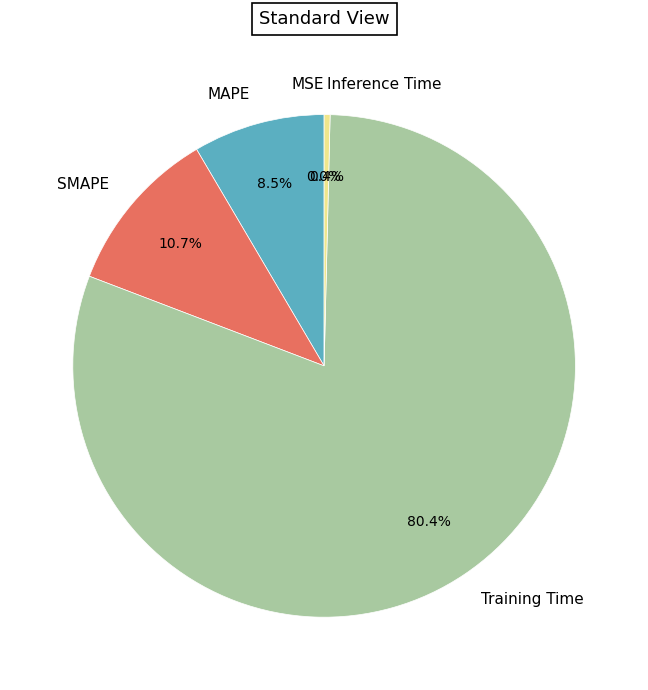

What is the largest slice in the pie chart?

Training Time